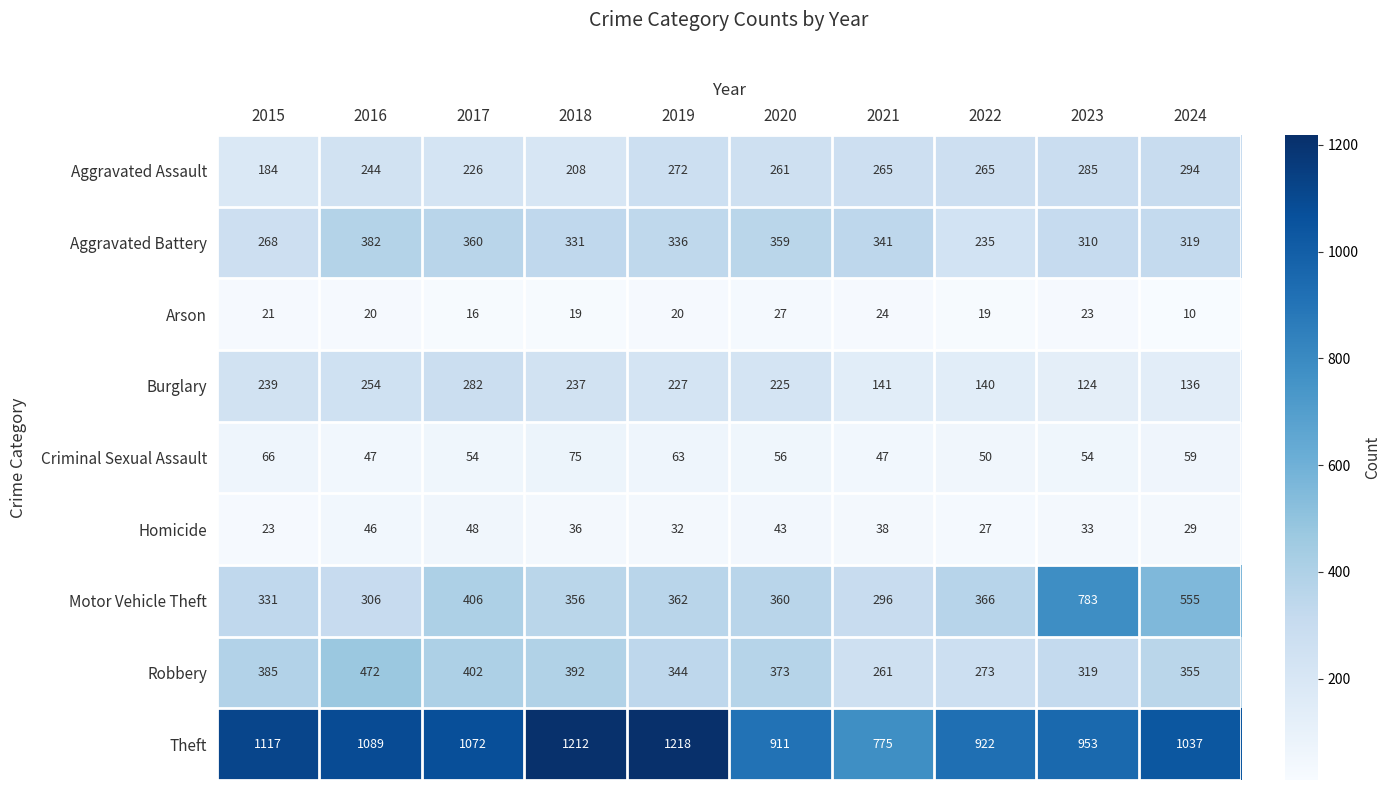

Rank the series by their maximum value, from highest to lowest.

Theft, Motor Vehicle Theft, Robbery, Aggravated Battery, Aggravated Assault, Burglary, Criminal Sexual Assault, Homicide, Arson